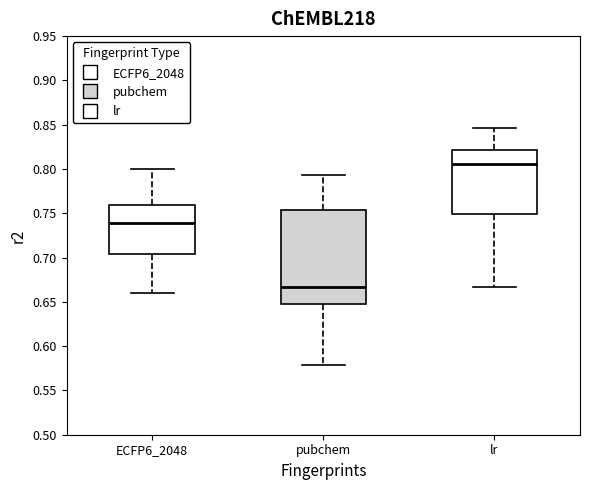

Where does the lower whisker of the box for pubchem end on the y-axis? The values are not printed on the chart, so give them approximately, as read against the axis.

0.580